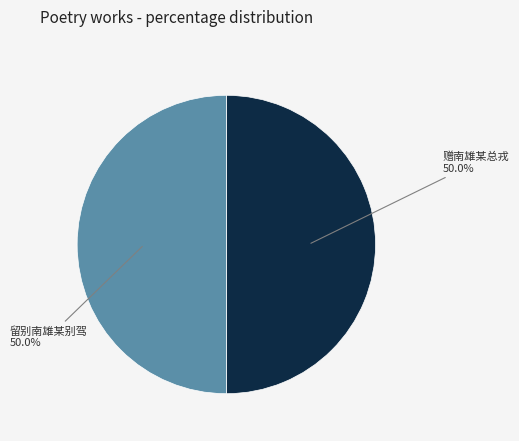

How many segments does this pie chart have?

2